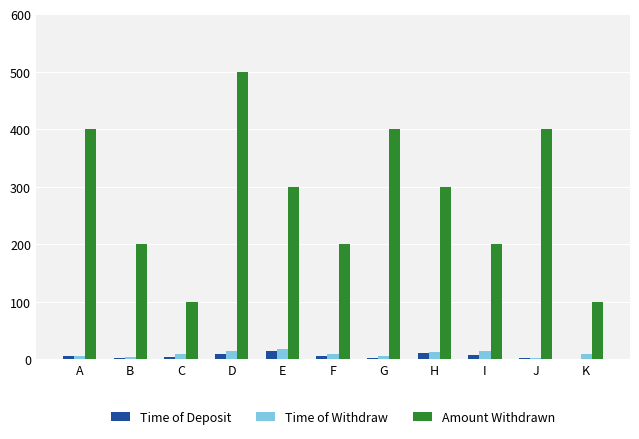

At which category is the sum across all series the highest?

D